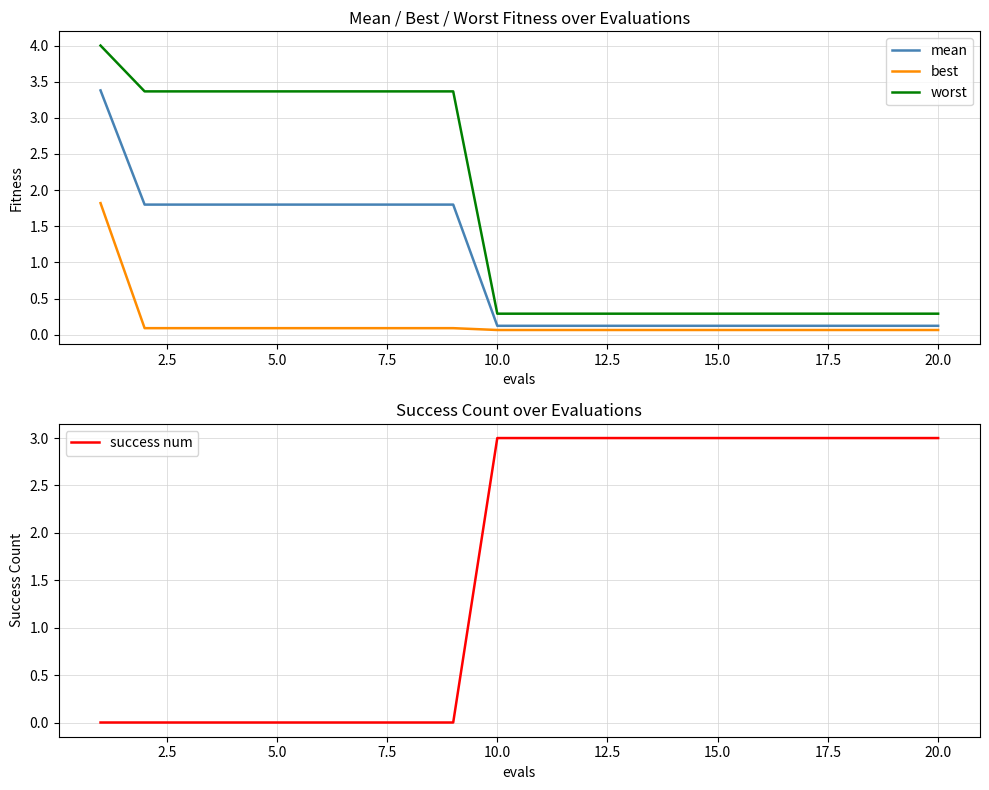

True or false: success num has a value of 3 at 20.0.

True